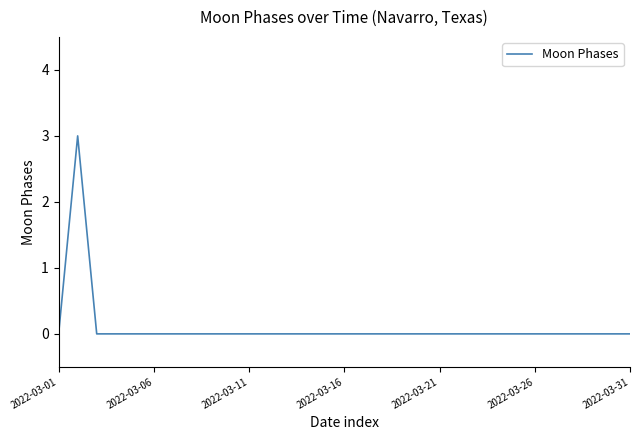

What is the difference between the maximum and minimum values?

3